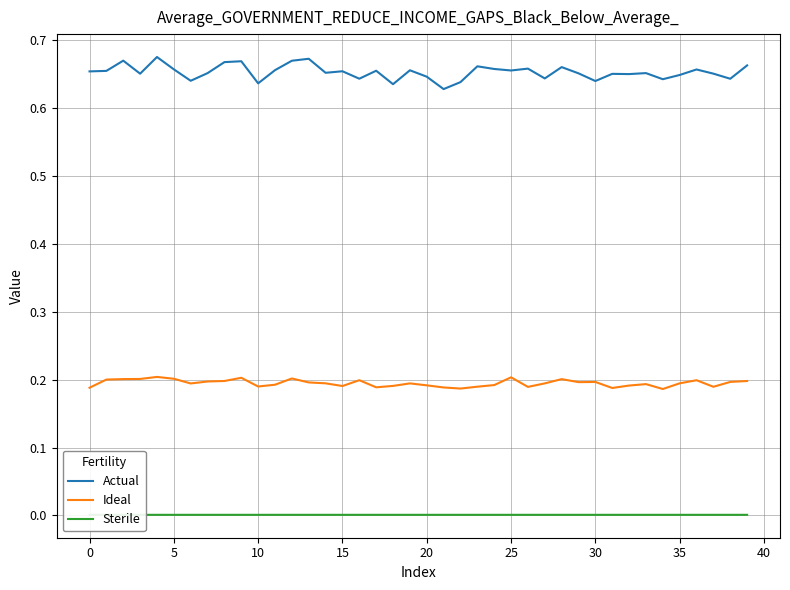

True or false: Actual has more than 1 points higher than both neighbors.

True